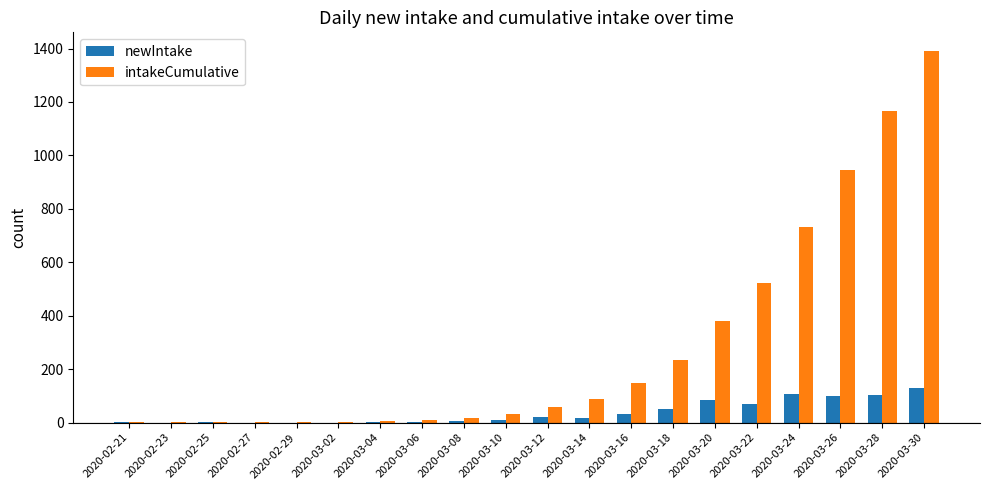

What is the difference between the intakeCumulative values at 2020-03-02 and 2020-03-12?

56